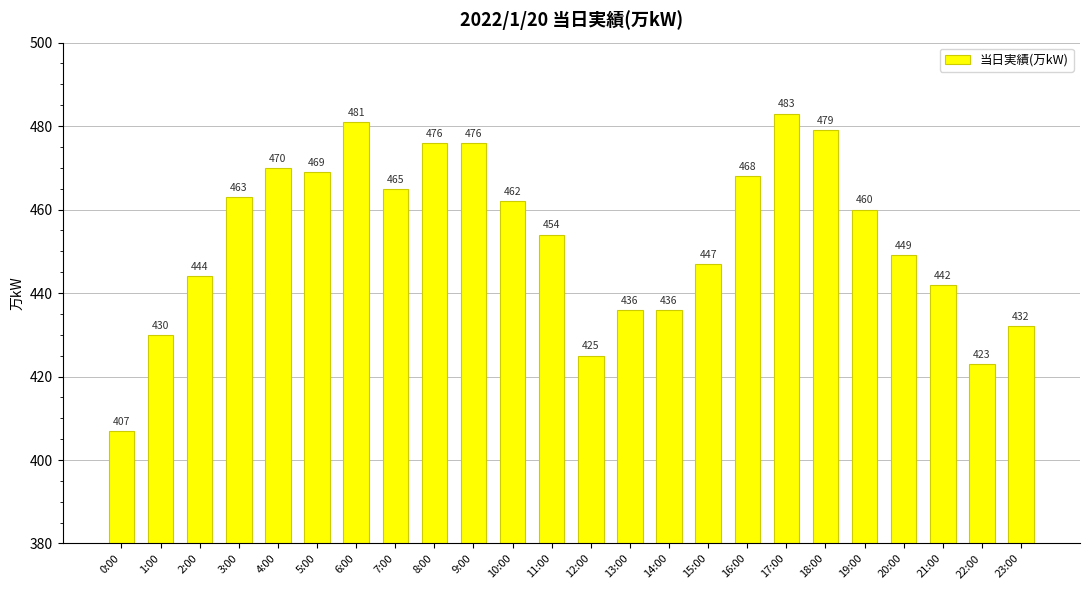

What is the value of the 18th bar from the left?

483